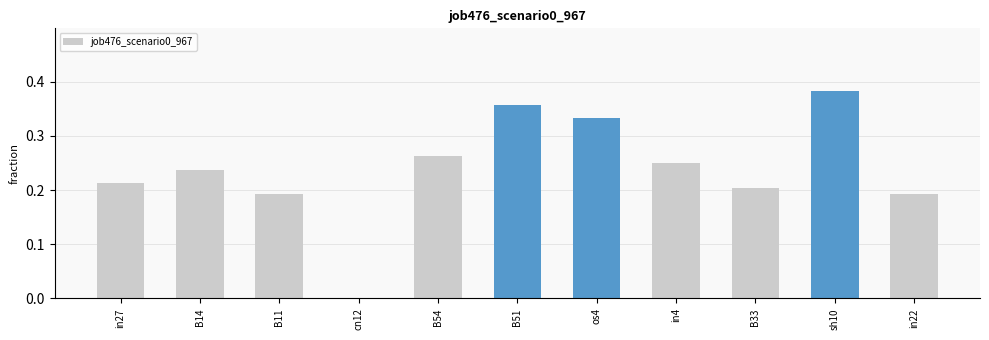

Which has a higher value, in27 or os4?

os4